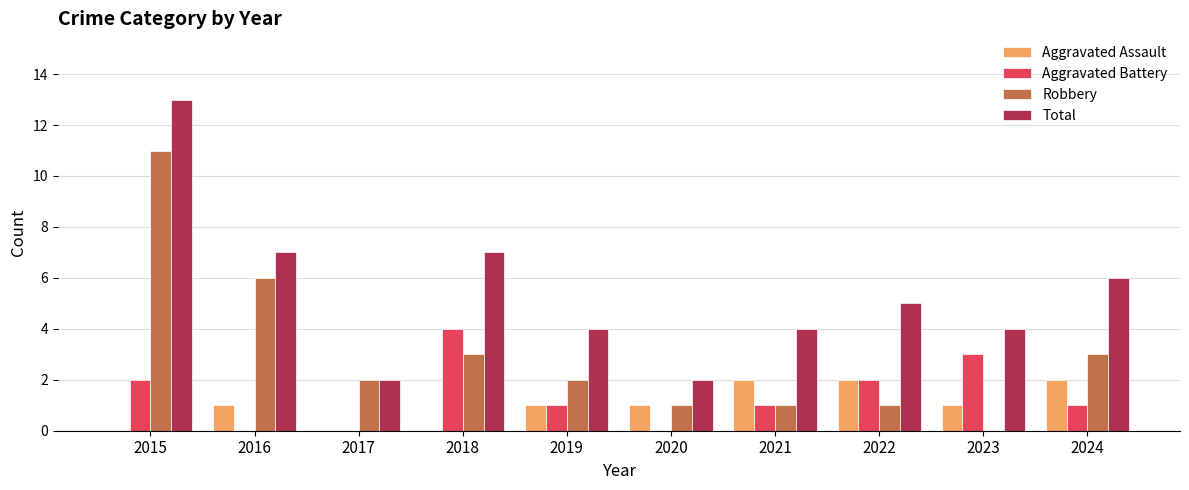

Between 2017 and 2018, which series saw the biggest shift?

Total